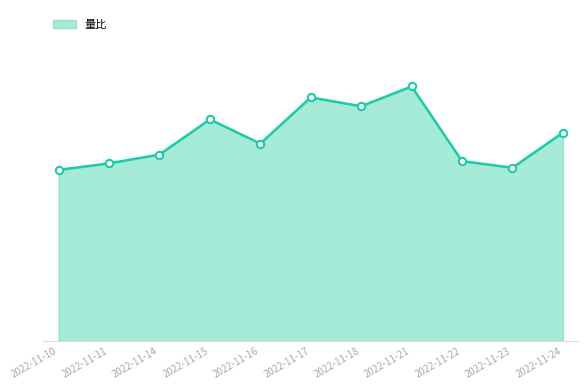

Which has a higher value, 2022-11-11 or 2022-11-22?

2022-11-22